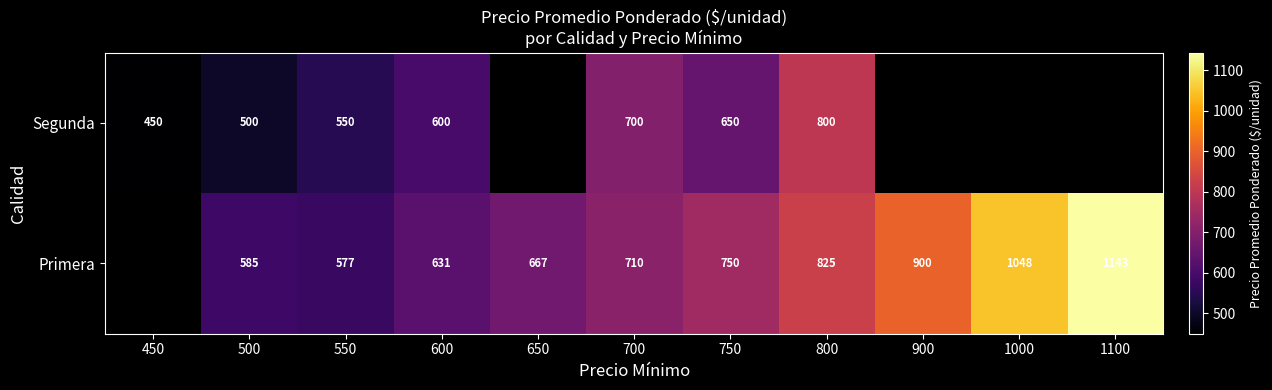

Is it true that Primera equals 577 at 550?

True